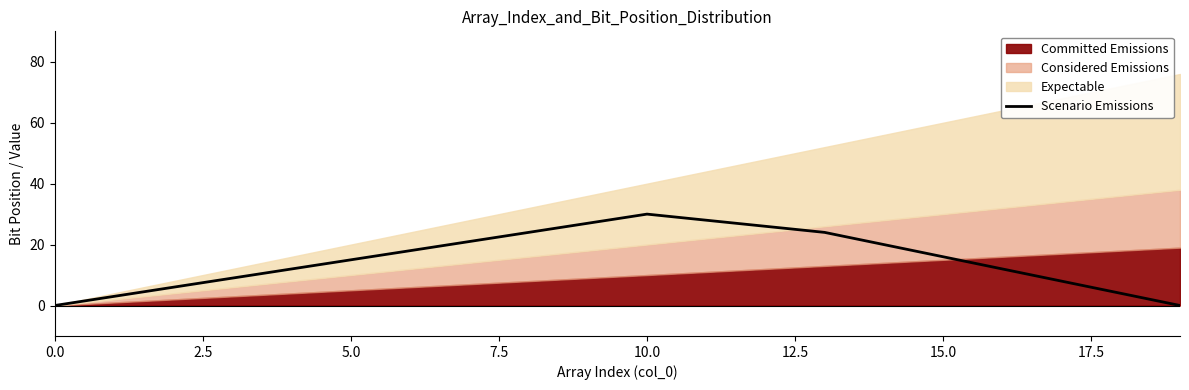

How many categories are shown in the chart?

20